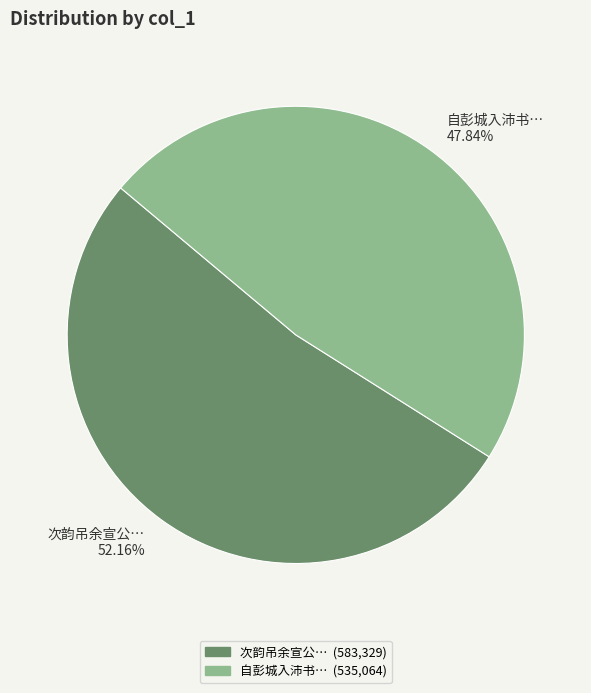

Combined, do 自彭城入沛书… and 次韵吊余宣公… account for over 50%?

Yes